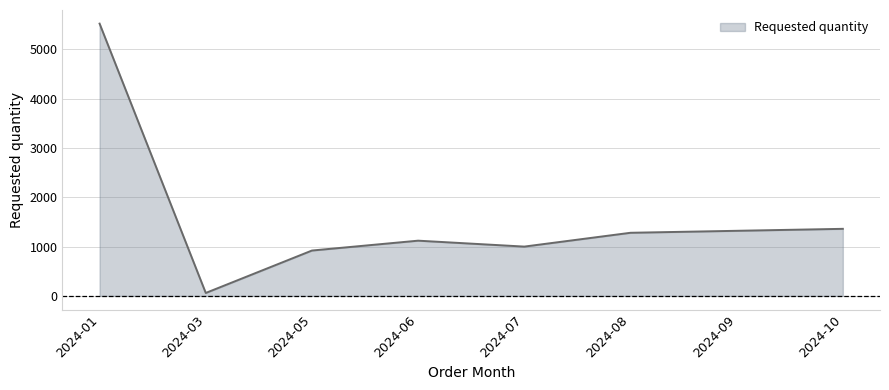

What is the greatest value displayed?

5520